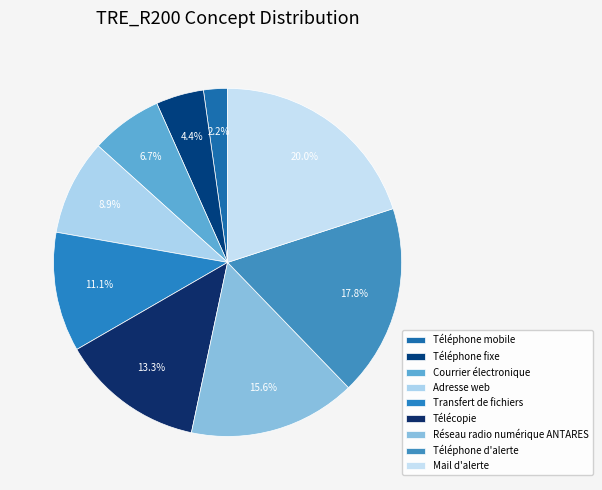

To the nearest percent, what percentage of the pie is Téléphone d'alerte?

18%